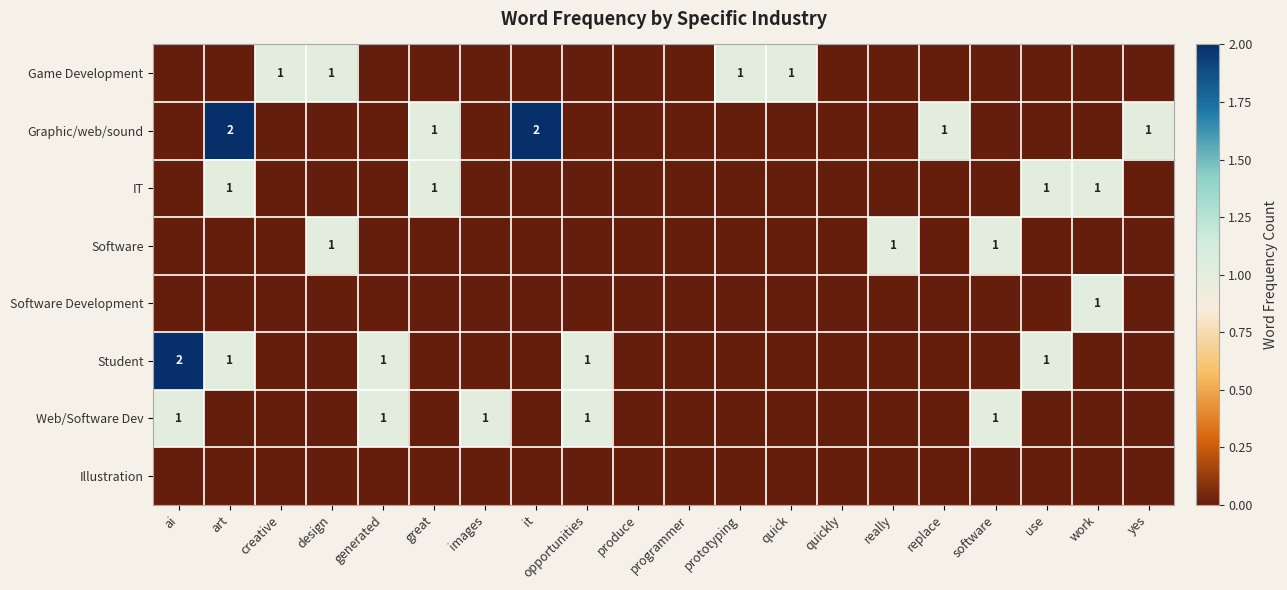

Which category has the highest value in the Illustration series?

ai